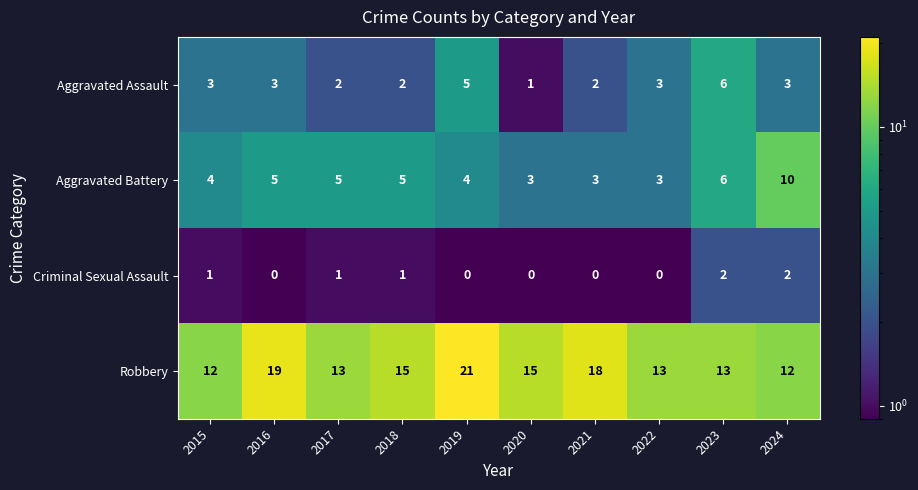

How many Aggravated Assault values are between 2 and 3?

7